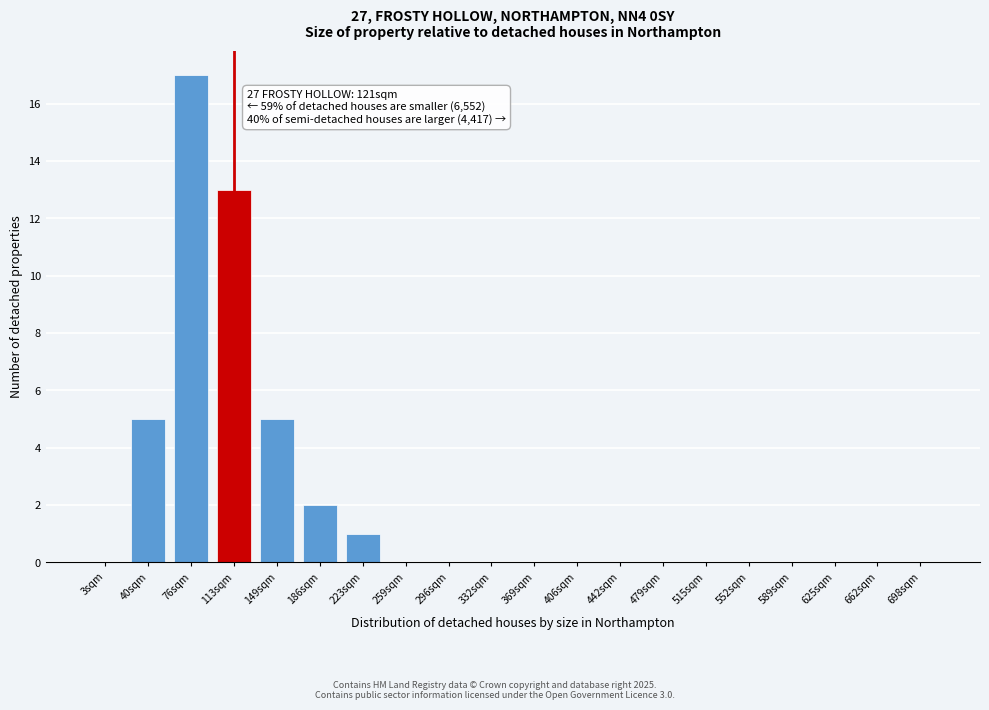

Reading right to left, list all the values displayed in this chart.

698sqm=0	662sqm=0	625sqm=0	589sqm=0	552sqm=0	515sqm=0	479sqm=0	442sqm=0	406sqm=0	369sqm=0	332sqm=0	296sqm=0	259sqm=0	223sqm=1	186sqm=2	149sqm=5	113sqm=13	76sqm=17	40sqm=5	3sqm=0